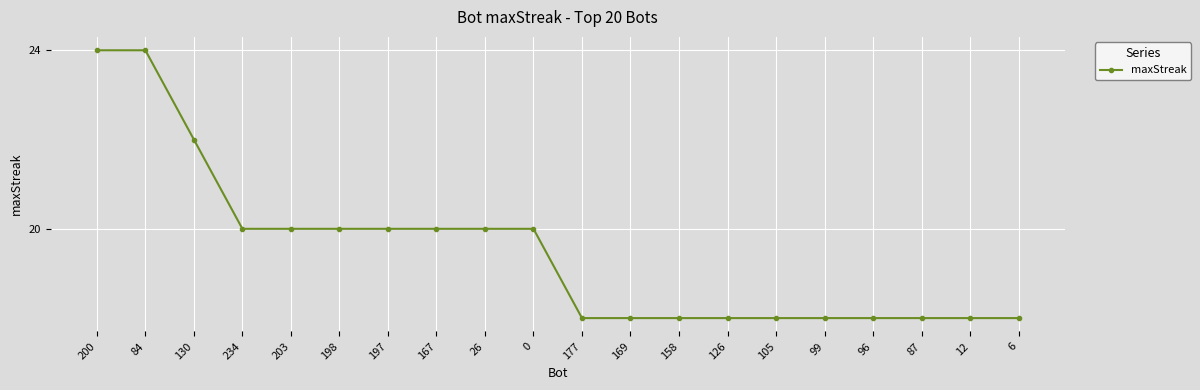

What is the difference between the values at 105 and 167?

2